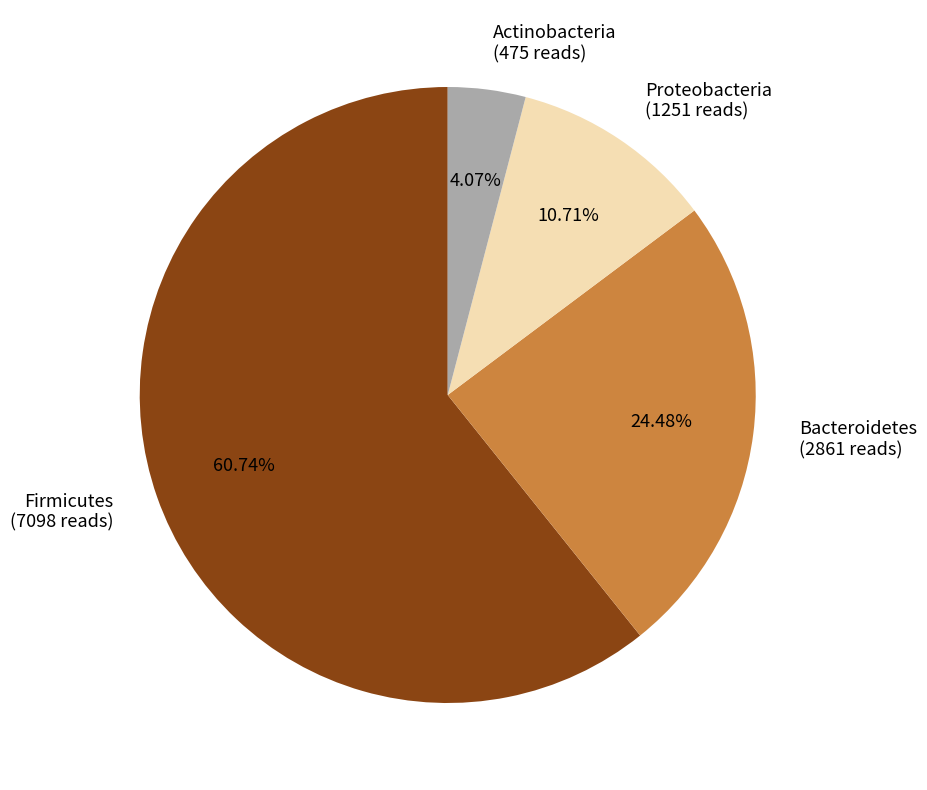

Rank the categories by value from highest to lowest.

Firmicutes (7098 reads), Bacteroidetes (2861 reads), Proteobacteria (1251 reads), Actinobacteria (475 reads)